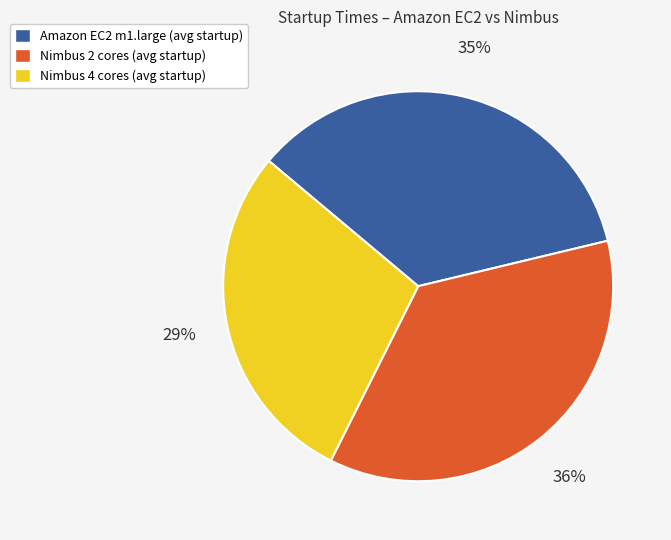

What is the smallest slice in the pie chart?

Nimbus 4 cores